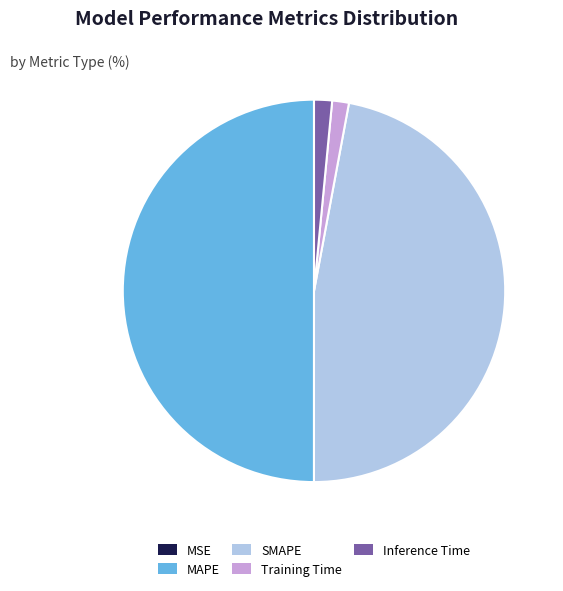

The MAPE slice represents 40% of the pie. True or false?

False